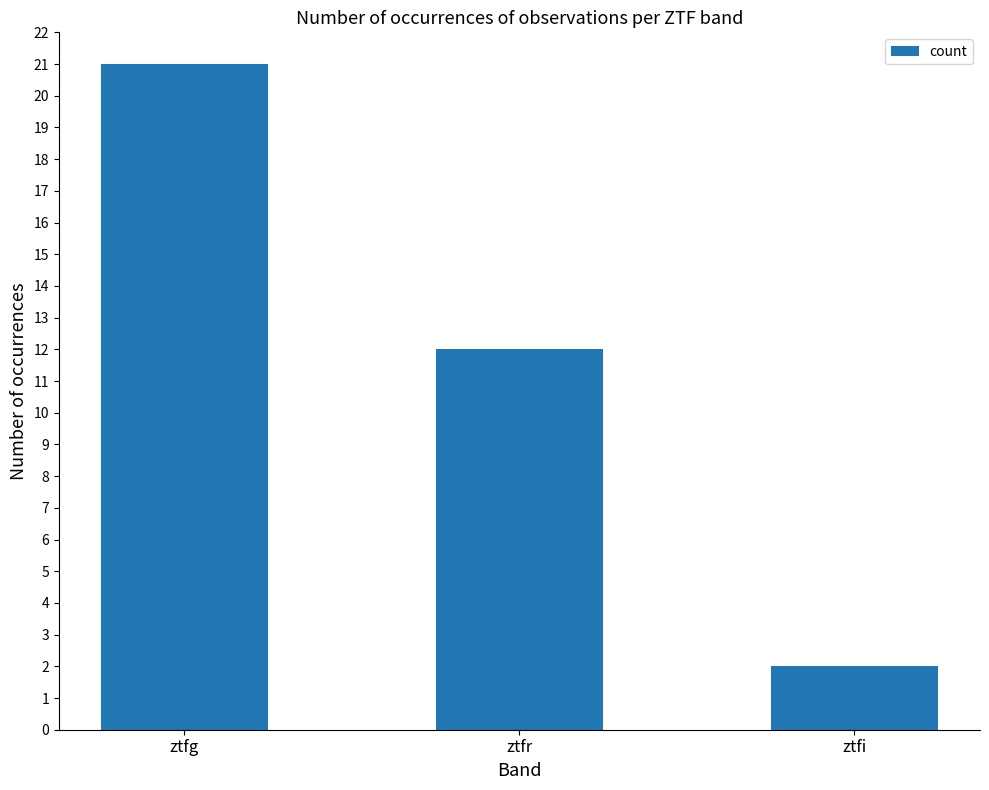

Which has a higher value, ztfr or ztfi?

ztfr